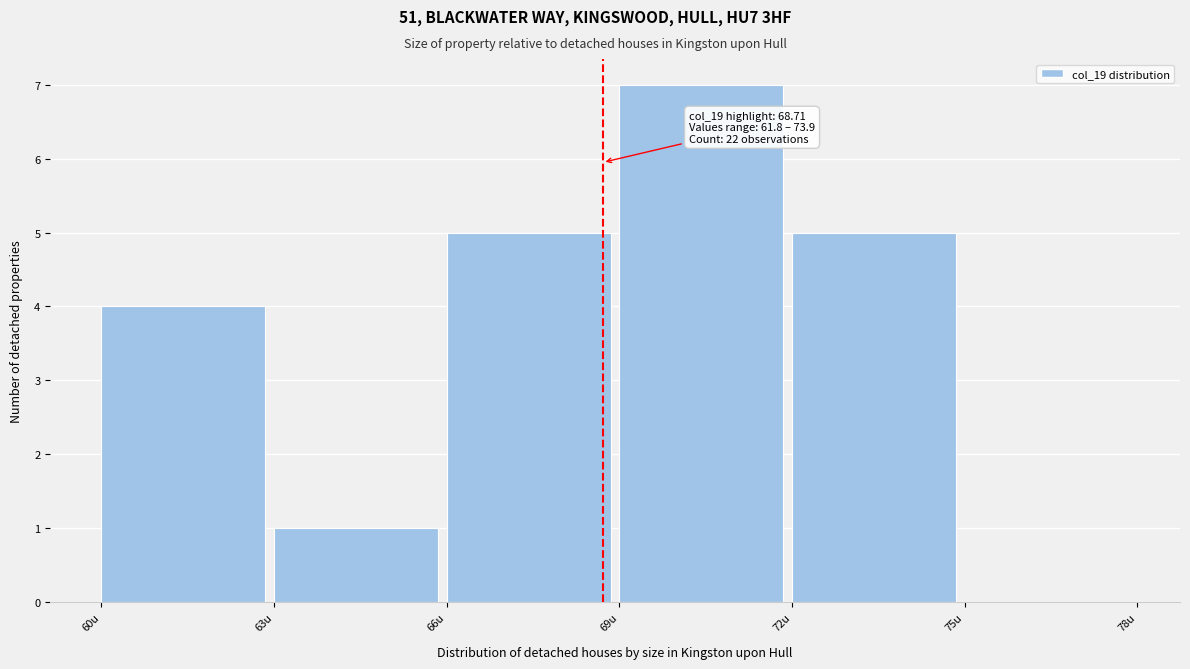

Which range on the x-axis has the tallest bar?

69 to 72